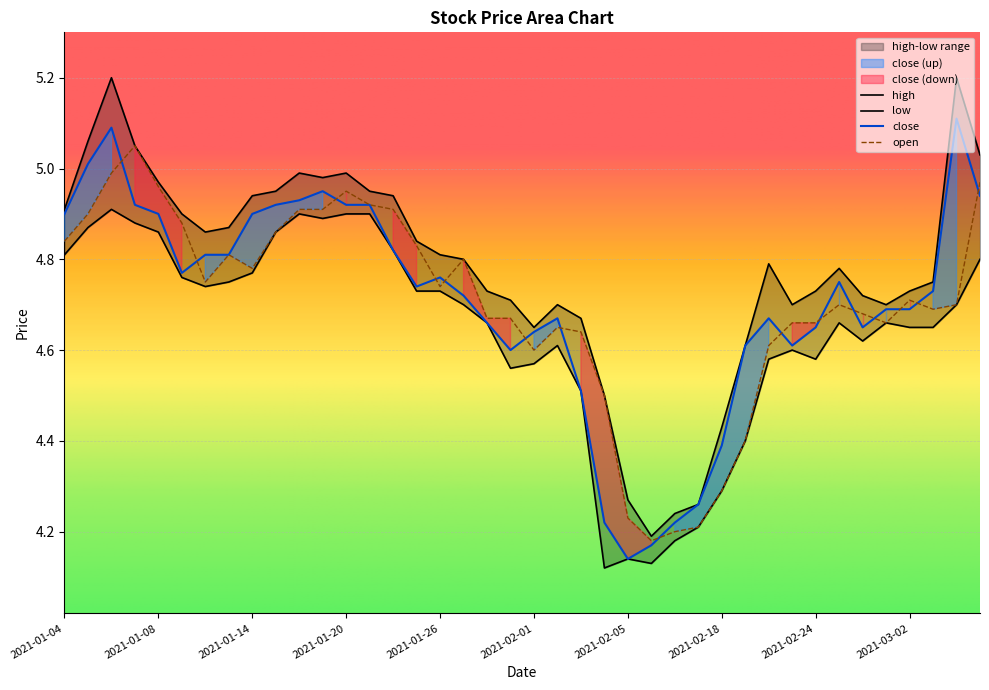

Reading left to right, what are all the values shown in this chart?

high: 4.9	5.1	5.2	5.0	5.0	4.9	4.9	4.9	4.9	5.0	5.0	5.0	5.0	5.0	4.9	4.8	4.8	4.8	4.7	4.7	4.7	4.7	4.7	4.5	4.3	4.2	4.2	4.3	4.4	4.6	4.8	4.7	4.7	4.8	4.7	4.7	4.7	4.8	5.2	5.0
low: 4.8	4.9	4.9	4.9	4.9	4.8	4.7	4.8	4.8	4.9	4.9	4.9	4.9	4.9	4.8	4.7	4.7	4.7	4.7	4.6	4.6	4.6	4.5	4.1	4.1	4.1	4.2	4.2	4.3	4.4	4.6	4.6	4.6	4.7	4.6	4.7	4.7	4.7	4.7	4.8
close: 4.9	5.0	5.1	4.9	4.9	4.8	4.8	4.8	4.9	4.9	4.9	5.0	4.9	4.9	4.8	4.7	4.8	4.7	4.7	4.6	4.6	4.7	4.5	4.2	4.1	4.2	4.2	4.3	4.4	4.6	4.7	4.6	4.7	4.8	4.7	4.7	4.7	4.7	5.1	4.9
open: 4.8	4.9	5.0	5.0	5.0	4.9	4.8	4.8	4.8	4.9	4.9	4.9	5.0	4.9	4.9	4.8	4.7	4.8	4.7	4.7	4.6	4.7	4.6	4.5	4.2	4.2	4.2	4.2	4.3	4.4	4.6	4.7	4.7	4.7	4.7	4.7	4.7	4.7	4.7	5.0